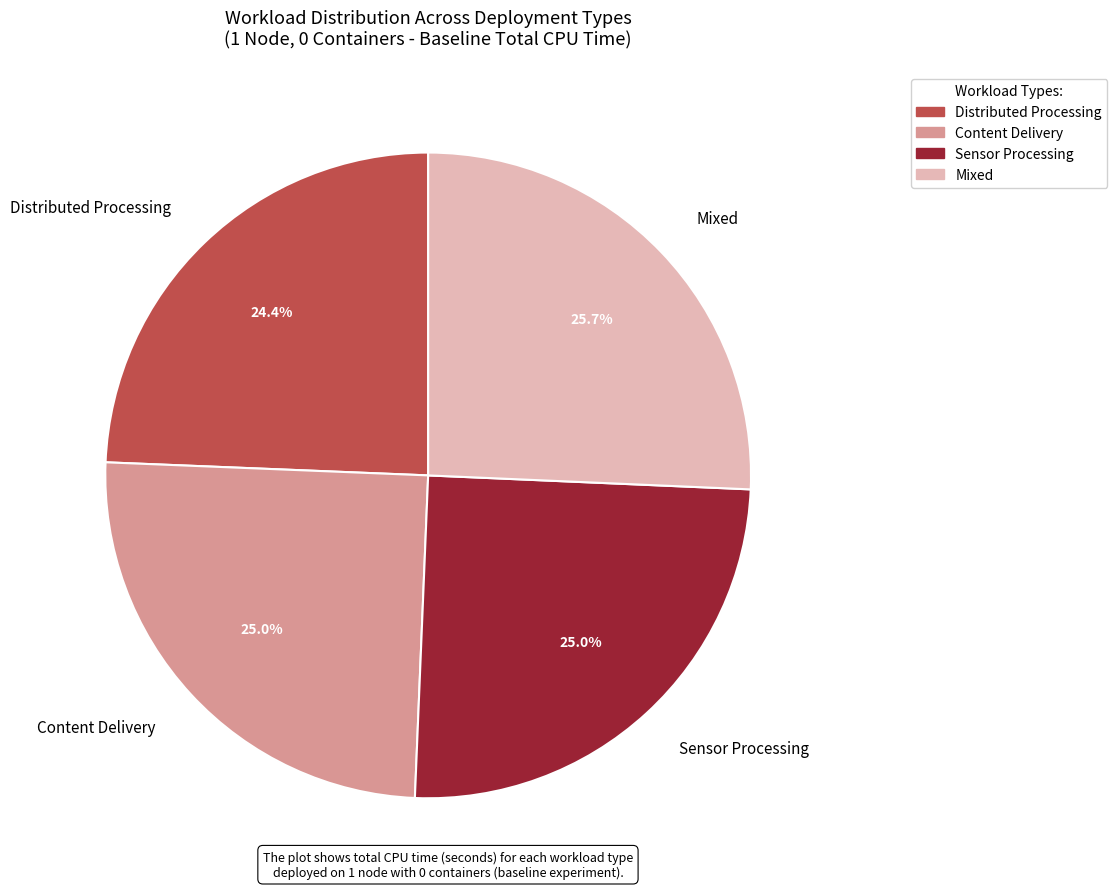

Approximately how many times larger is the value at Mixed compared to Content Delivery?

1.0